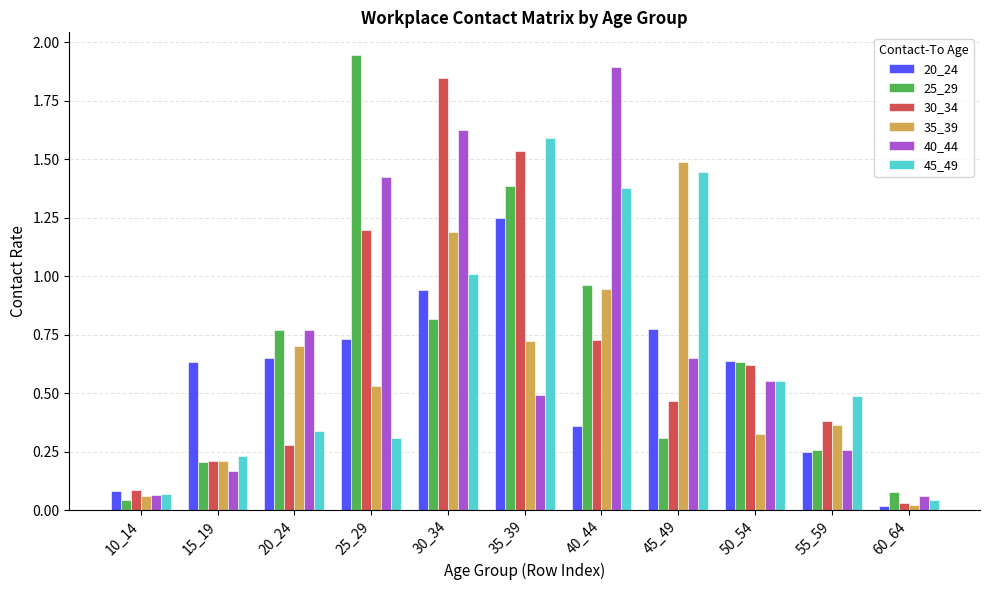

Which series has the largest range (max minus min)?

25_29